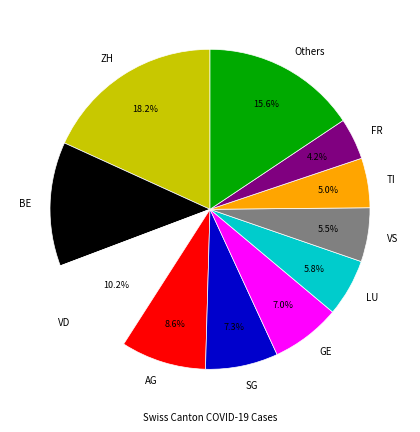

To the nearest percent, what is the difference between the largest and smallest slice percentages?

14%